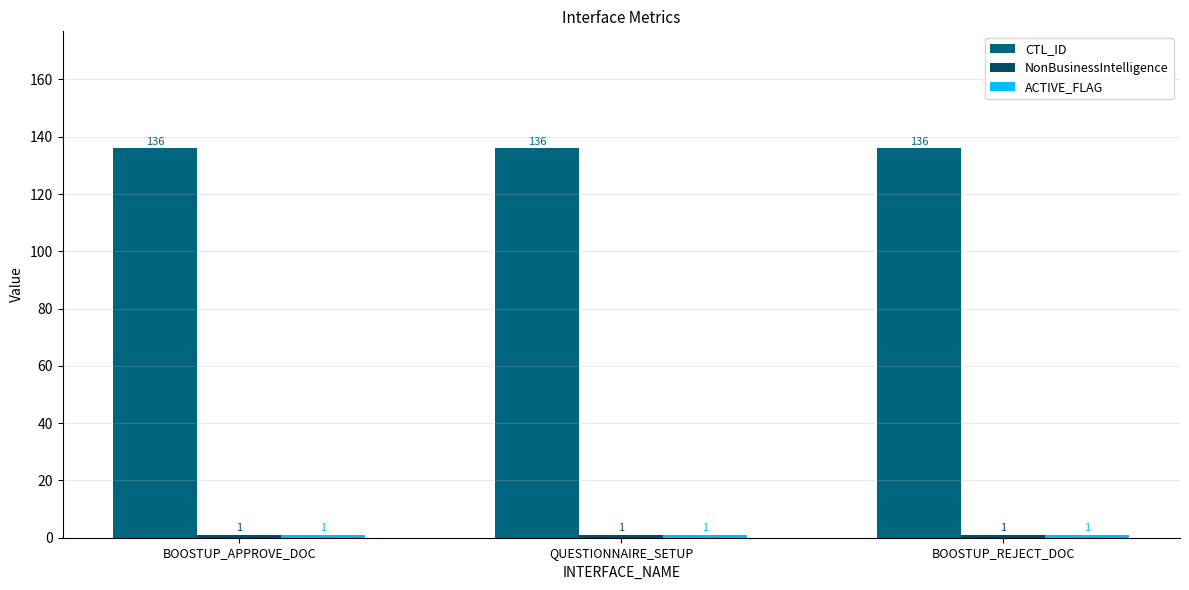

Which category has the highest value across all series?

BOOSTUP_APPROVE_DOC